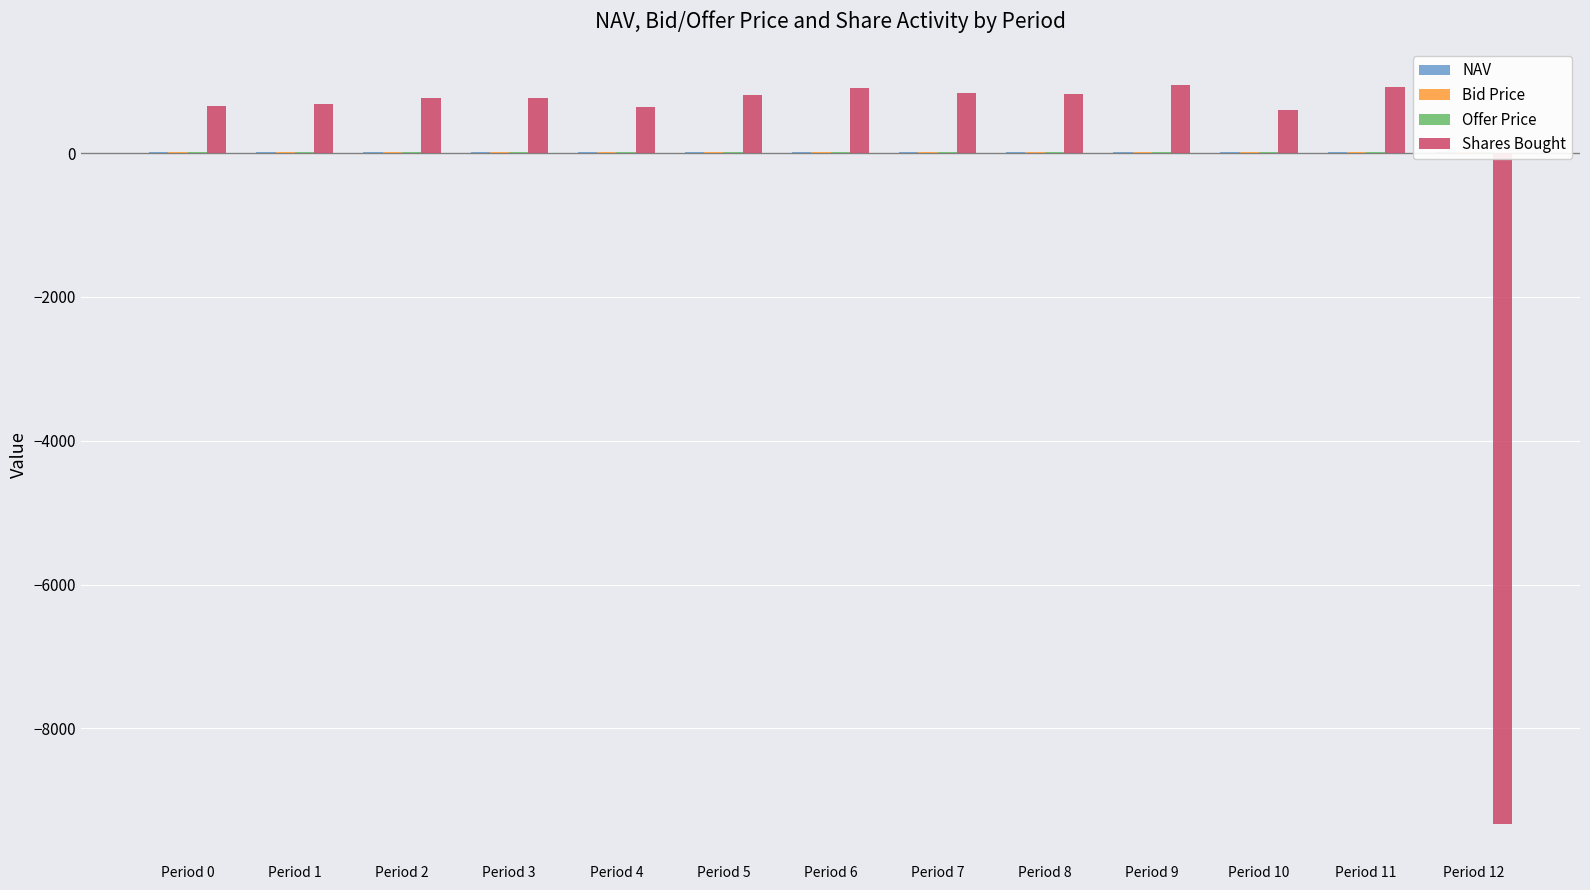

What is the greatest value displayed?

941.3